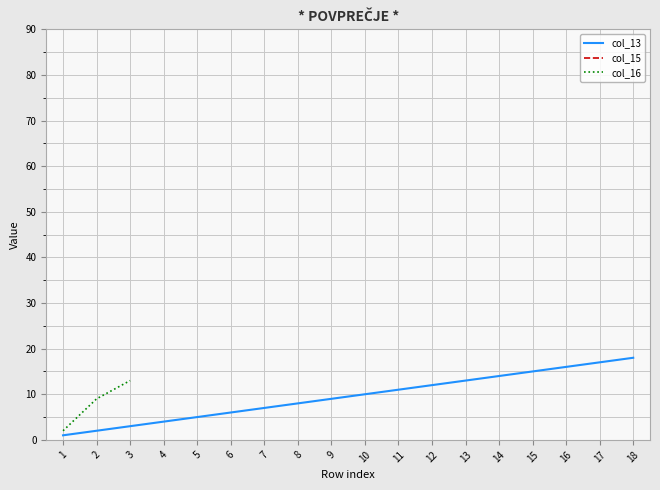

What is the sum of the col_13 values at 4 and 15?

19